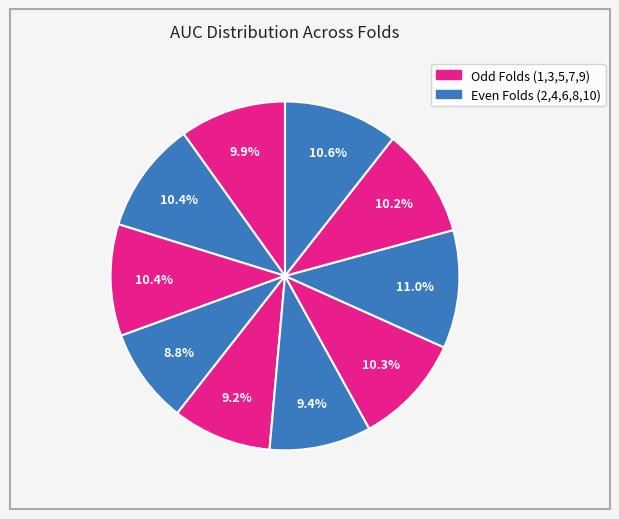

How many slices are in this pie chart?

10